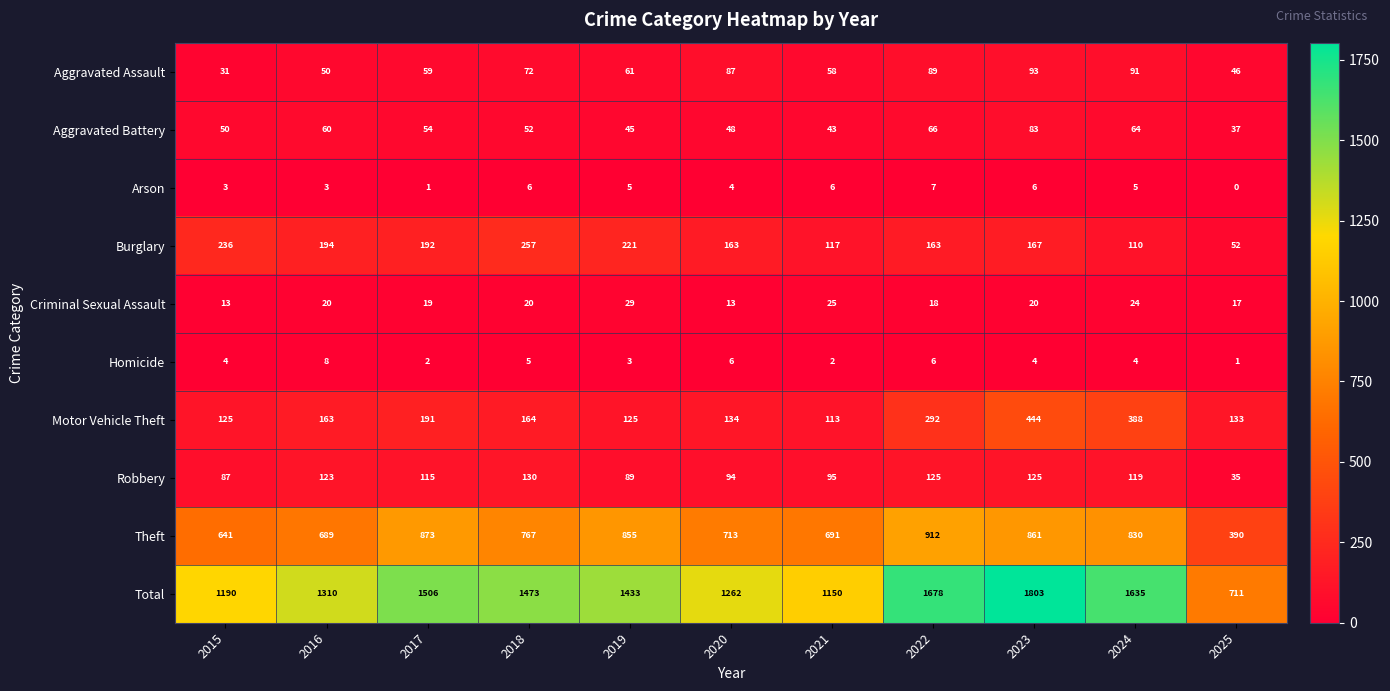

Count the number of data series in this chart.

10